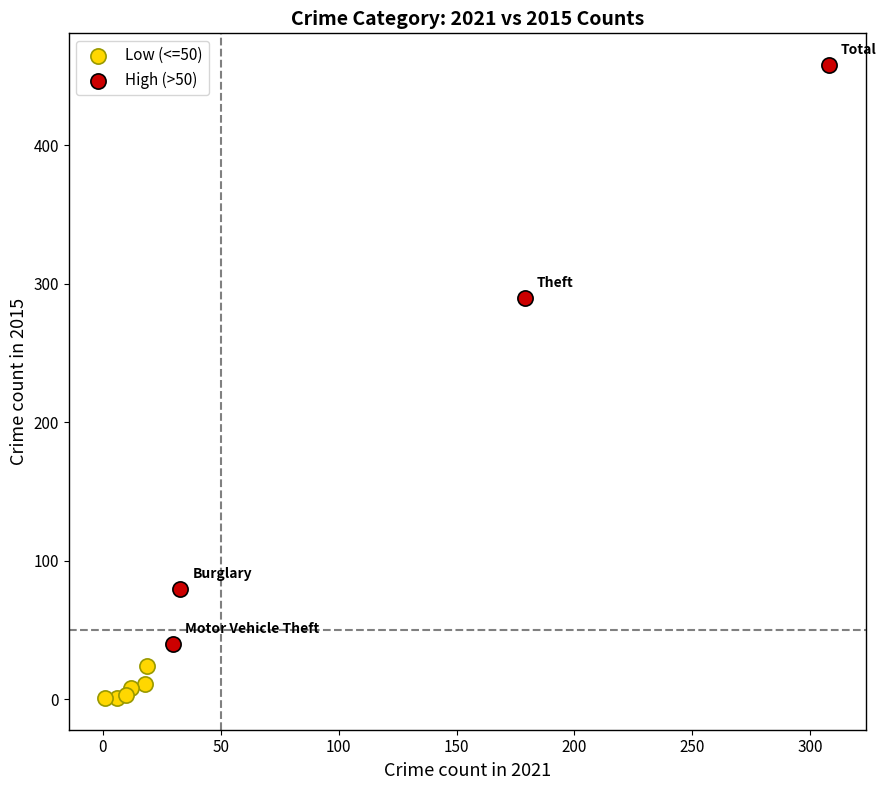

Which series contains the highest Y value?

High (>50)